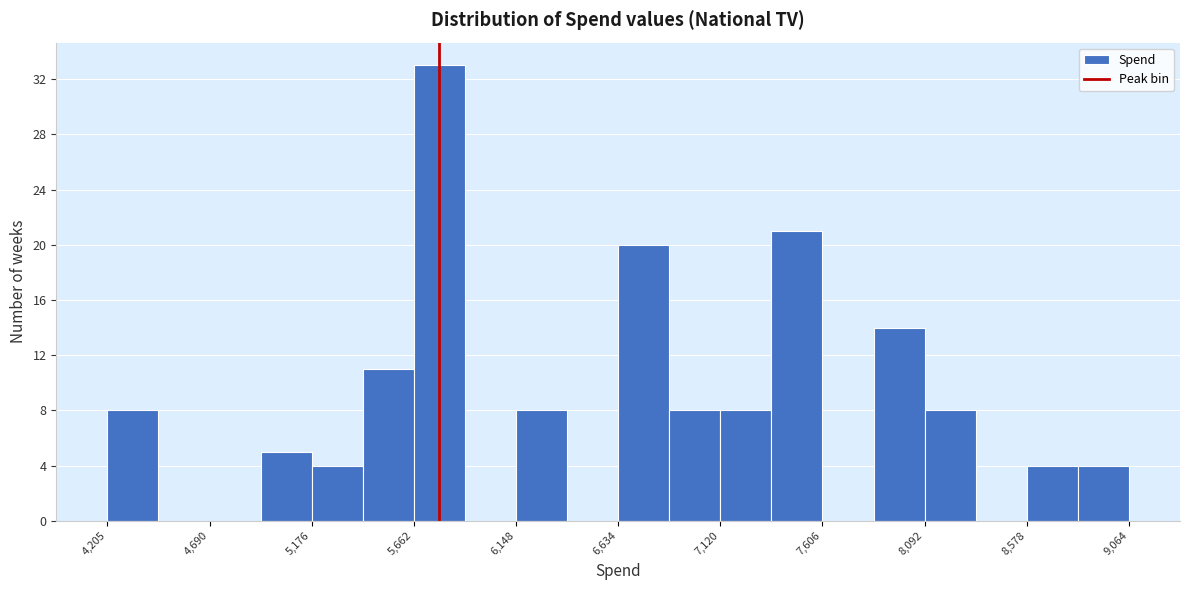

Reading left to right, list every bar in this chart as the range it spans on the x-axis followed by its height. Neither the bar edges nor the heights are printed on the chart, so give them approximately, as read against the axes.

4200 to 4450: 8
4450 to 4700: 0
4700 to 4950: 0
4950 to 5200: 5
5200 to 5400: 4
5400 to 5650: 11
5650 to 5900: 33
5900 to 6150: 0
6150 to 6400: 8
6400 to 6650: 0
6650 to 6900: 20
6900 to 7100: 8
7100 to 7350: 8
7350 to 7600: 21
7600 to 7850: 0
7850 to 8100: 14
8100 to 8350: 8
8350 to 8600: 0
8600 to 8800: 4
8800 to 9050: 4